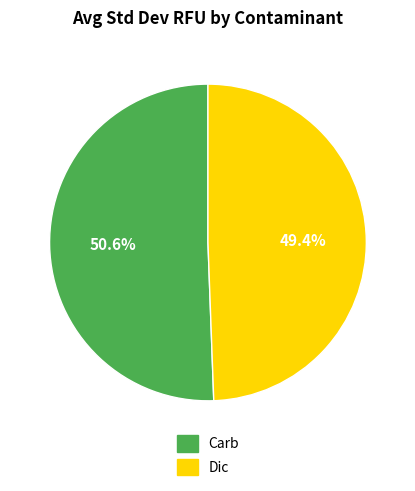

Rank the categories by value from lowest to highest.

Dic, Carb